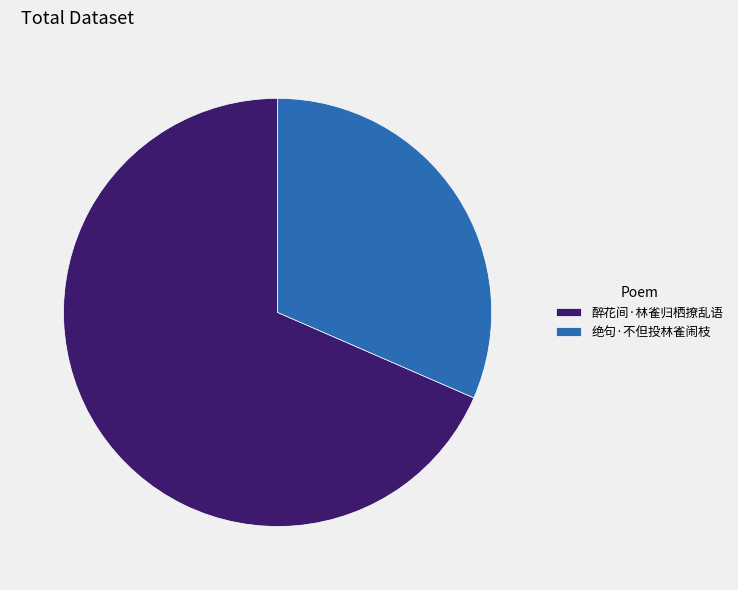

Is it true that 醉花间·林雀归栖撩乱语 is 68% of the pie?

True